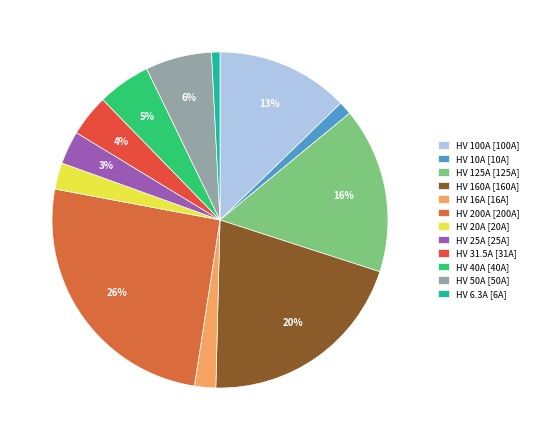

What is the largest slice in the pie chart?

HV 200A